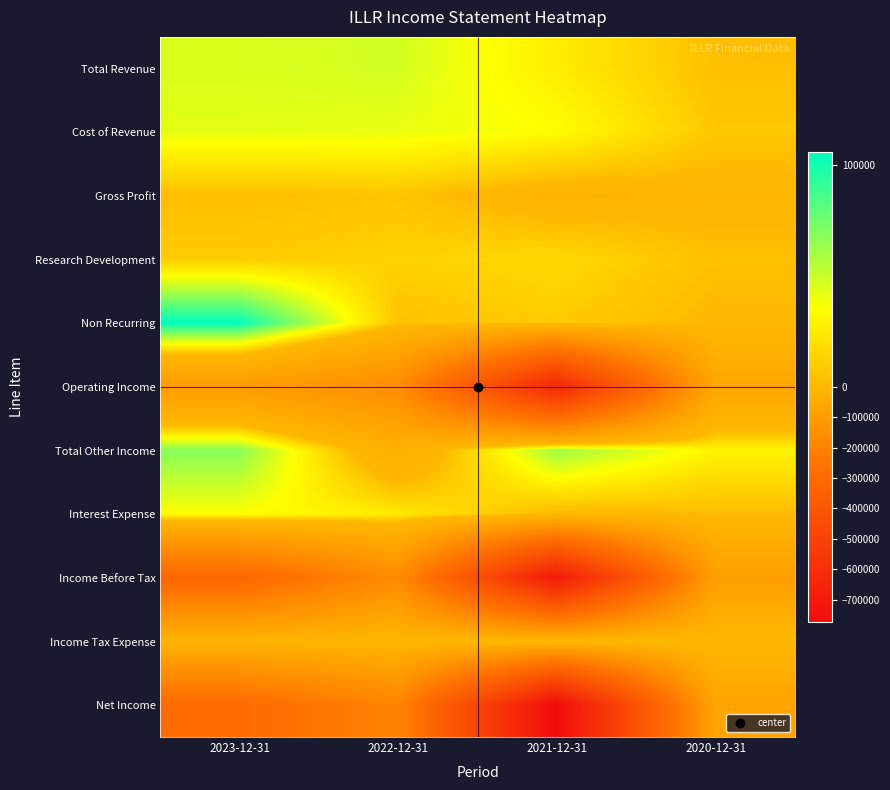

How many categories are shown in the chart?

4